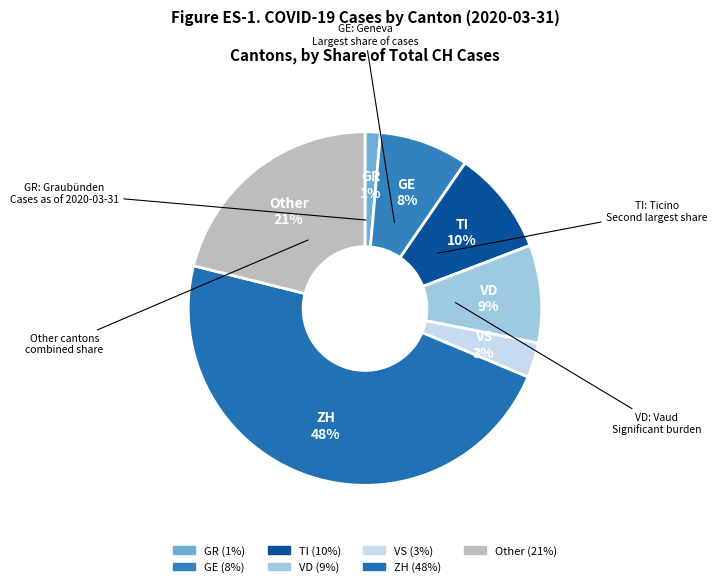

To the nearest percent, what is the combined percentage of GE and ZH?

56%